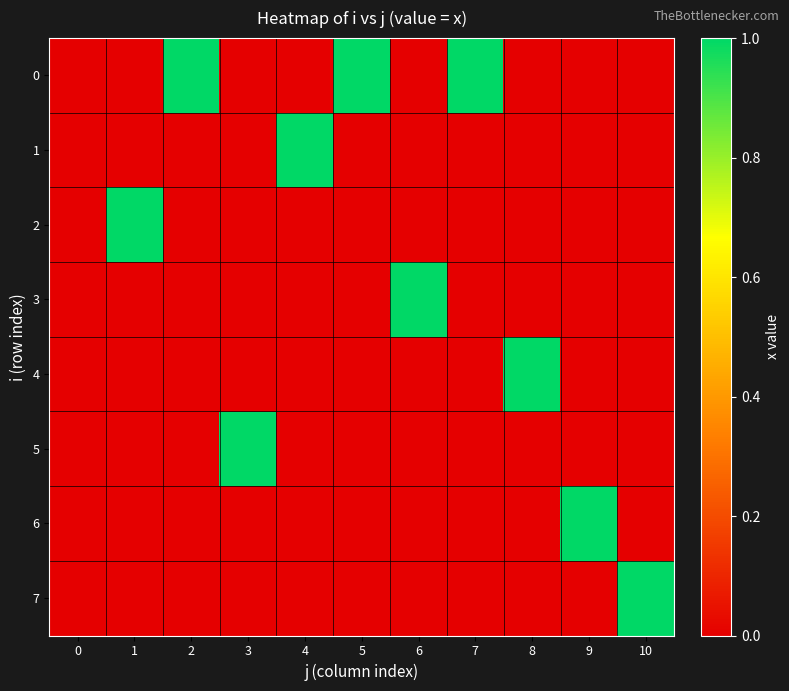

Between 8 and 3, which is larger?

8